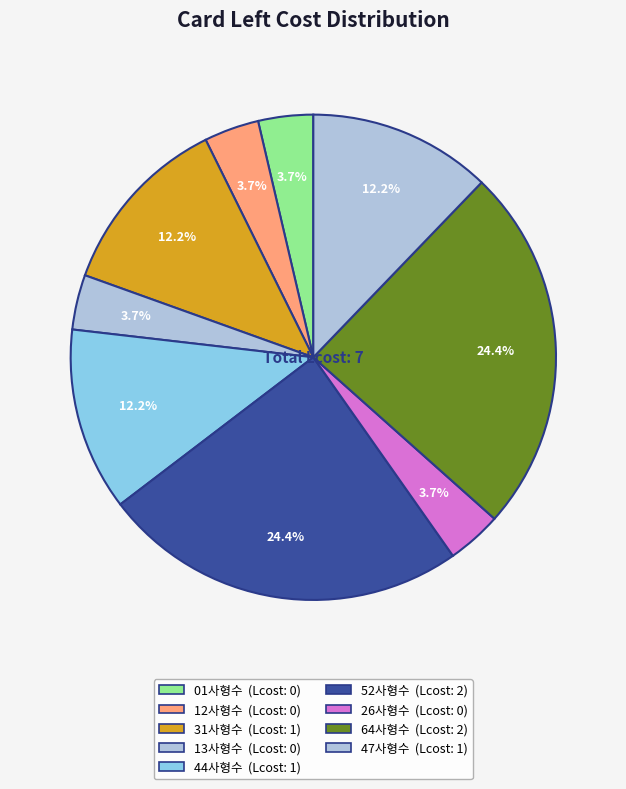

Count the number of slices in the pie.

9